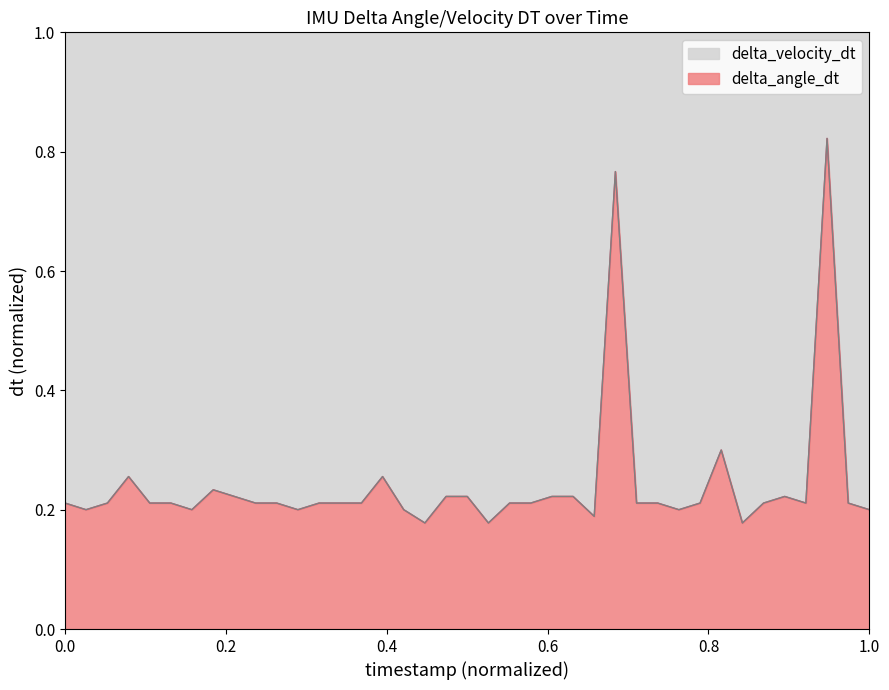

How many interior local valleys does the delta_velocity_dt series have?

9